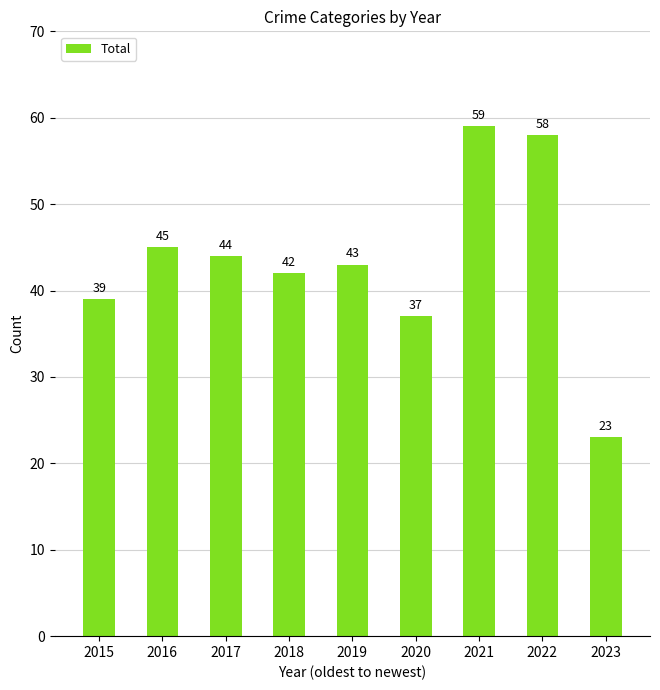

Rank the categories by value from lowest to highest.

2023, 2020, 2015, 2018, 2019, 2017, 2016, 2022, 2021